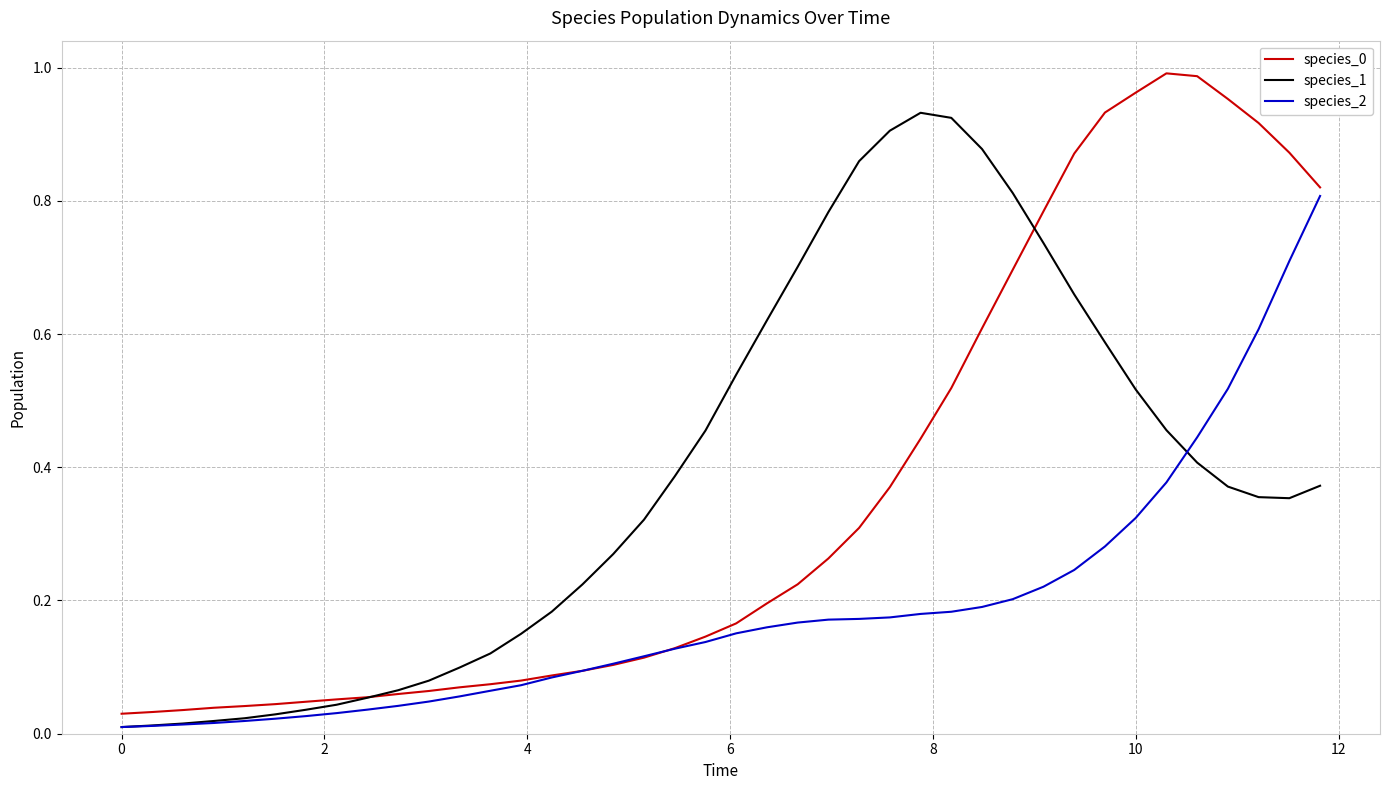

How many lines are shown in the chart?

3